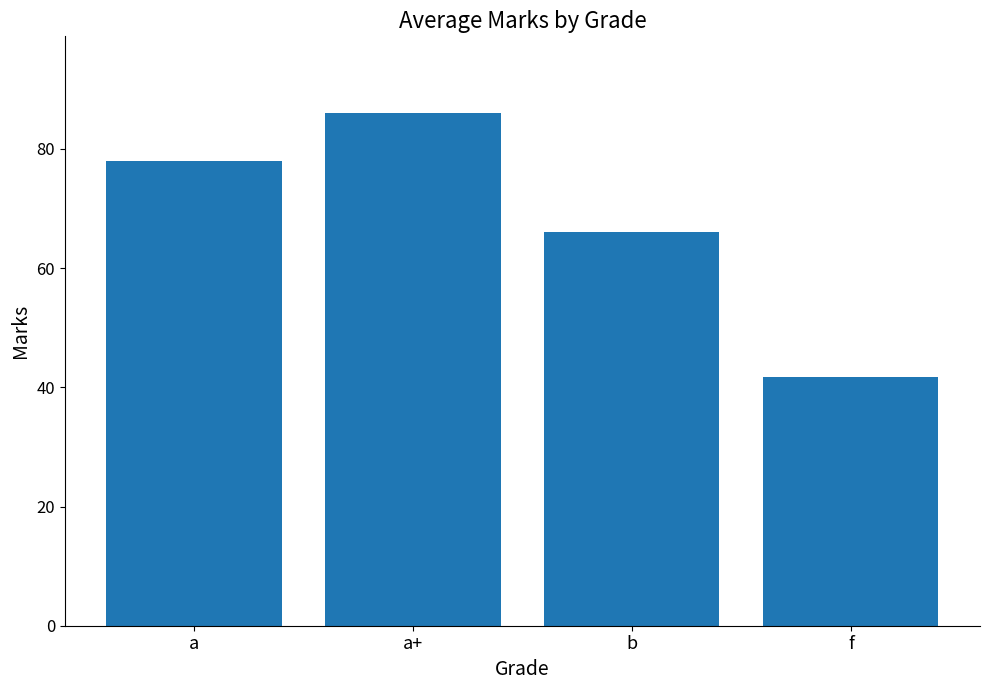

Reading left to right, transcribe all the data shown in this chart.

a=78.0	a+=86.0	b=66.0	f=41.8